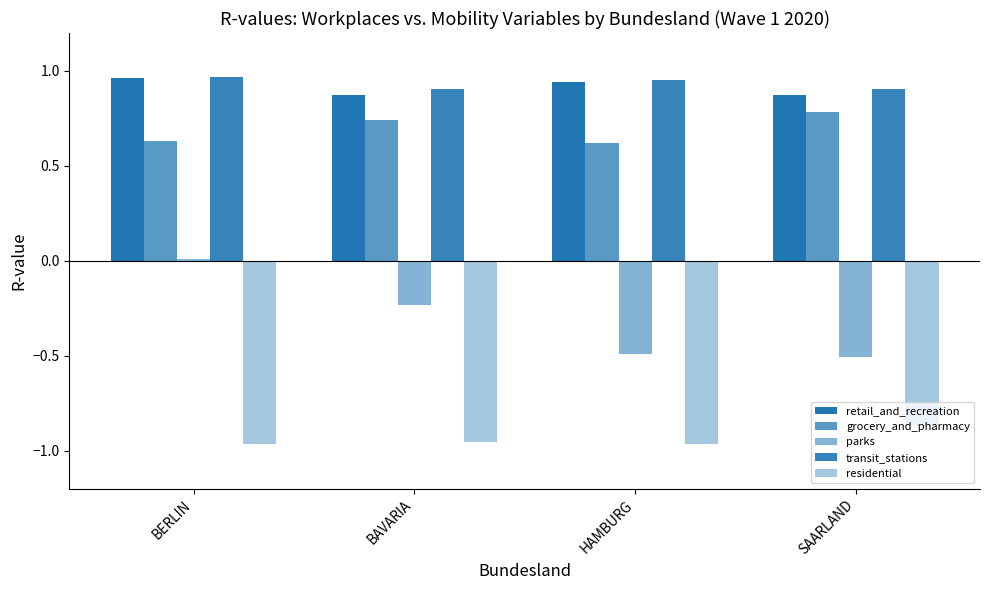

Reading right to left, list all the values displayed in this chart.

retail_and_recreation: 0.9	0.9	0.9	1.0
grocery_and_pharmacy: 0.8	0.6	0.7	0.6
parks: -0.5	-0.5	-0.2	0.0
transit_stations: 0.9	1.0	0.9	1.0
residential: -0.9	-1.0	-1.0	-1.0